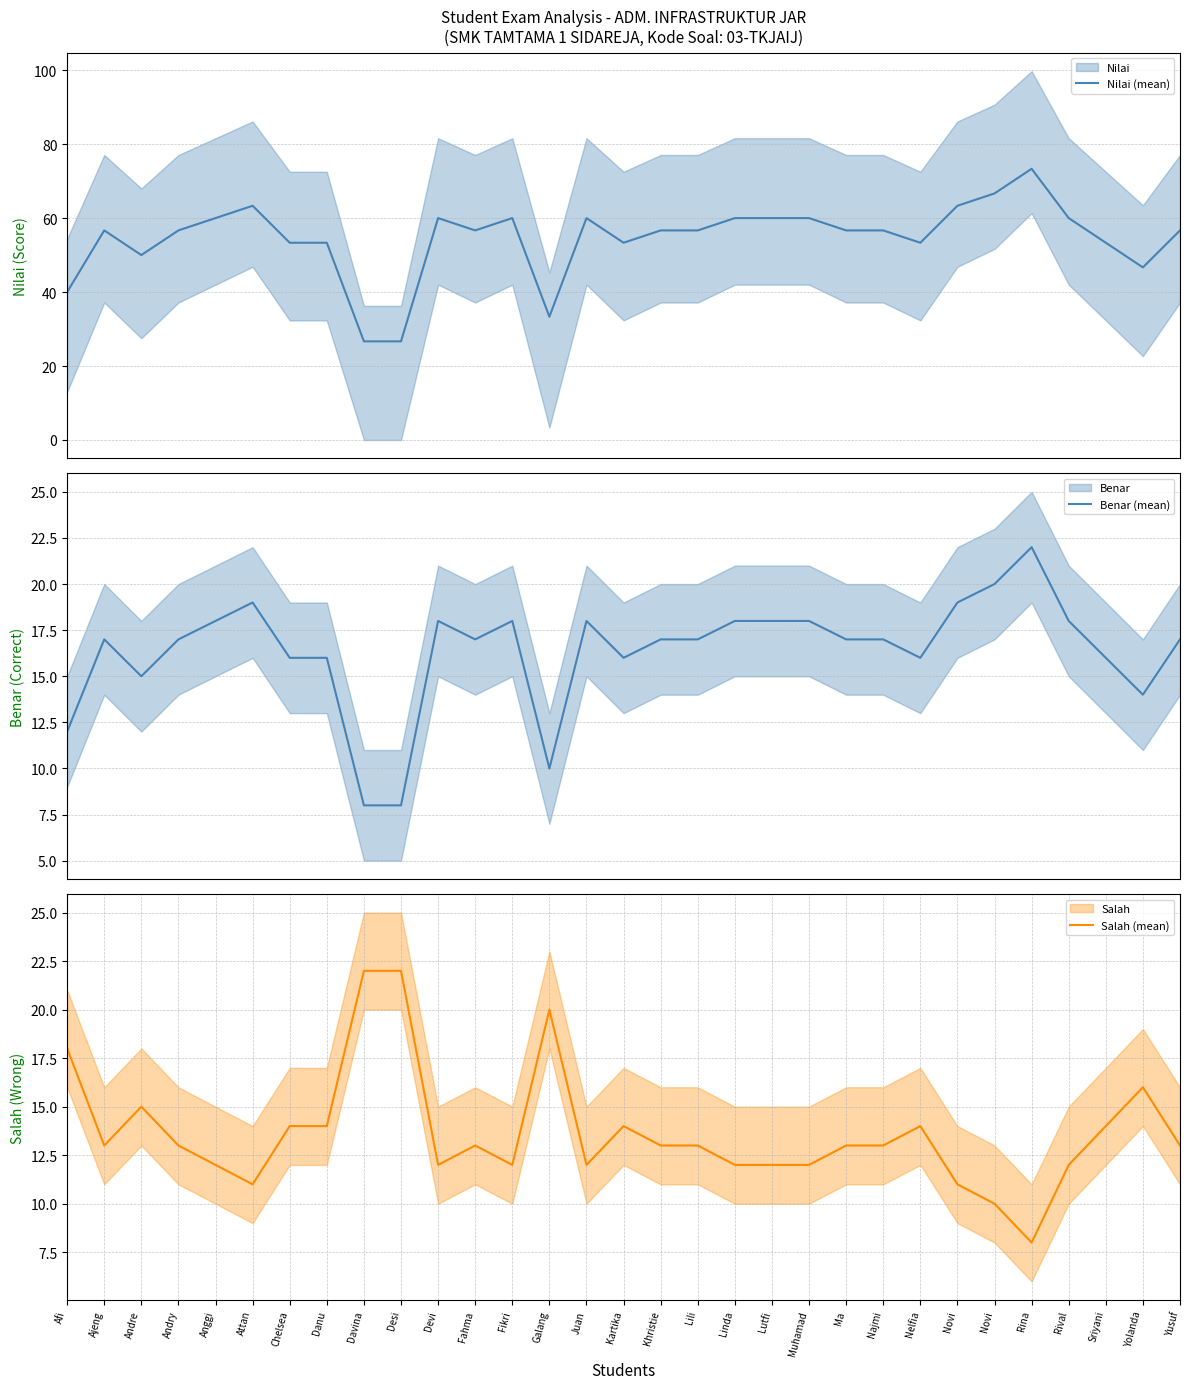

What is the value of the Benar (mean) point at the 8th from the left?

16.0